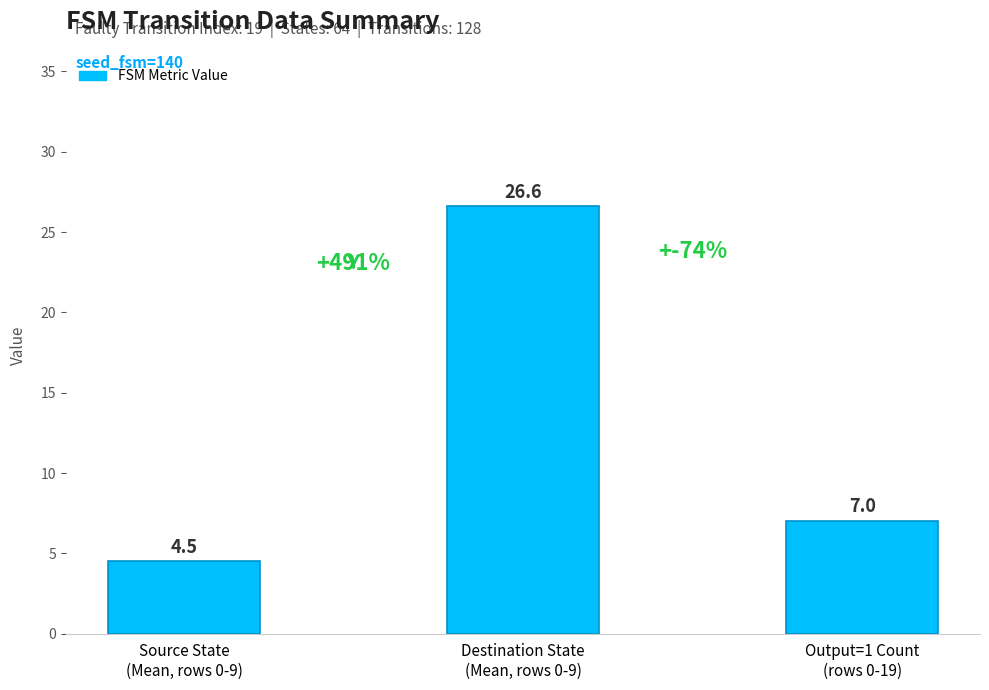

Does the chart contain stacked bars?

No